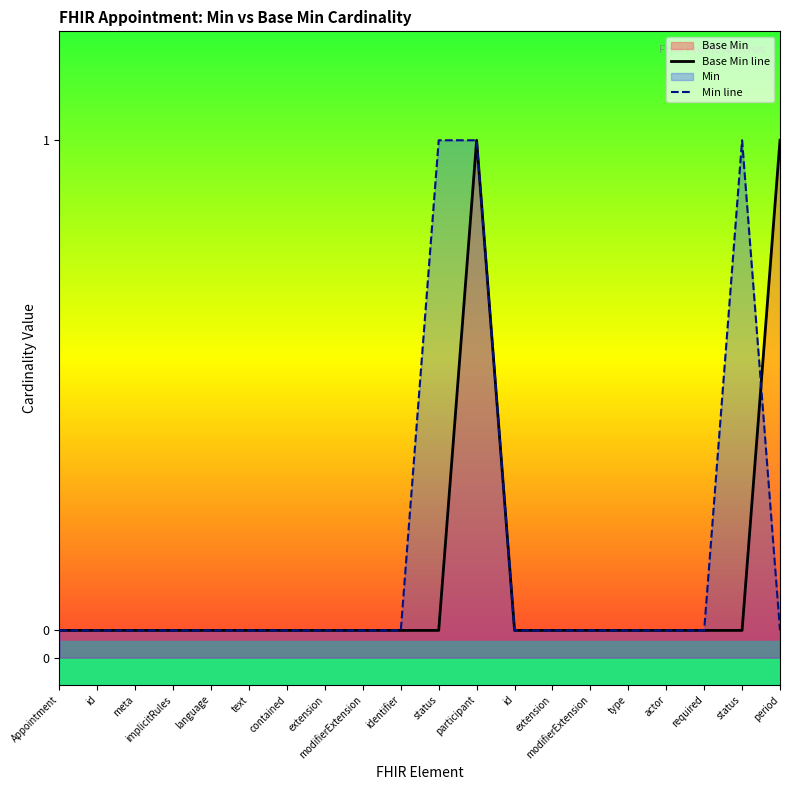

At which category does Min line reach its first local peak?

status